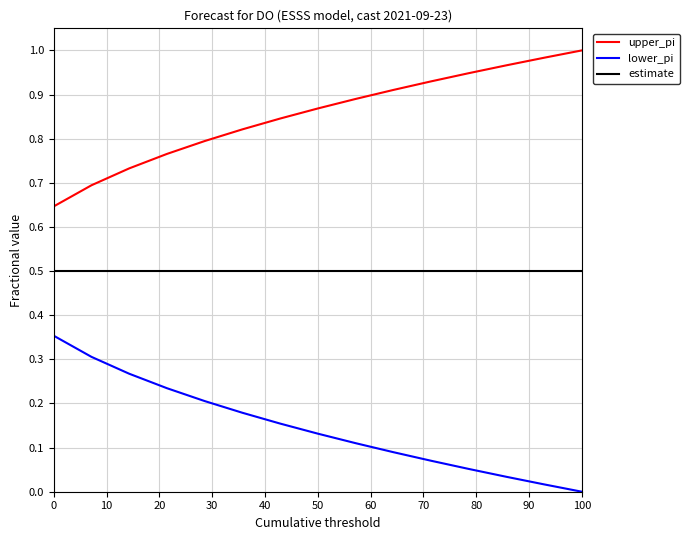

True or false: lower_pi and upper_pi cross at least once.

False